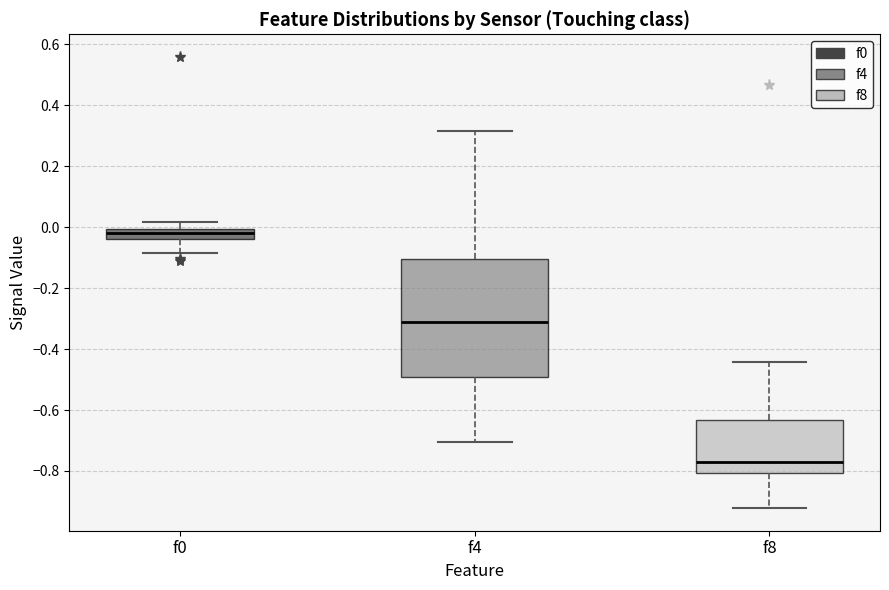

Reading left to right, read every box against the y-axis: the position of its median line, the range the box covers, and the ends of its whiskers. The values are not printed on the chart, so give them approximately, as read against the axis.

f0: median -0.02, box -0.04 to 0.00, whiskers -0.08 to 0.02
f4: median -0.30, box -0.50 to -0.10, whiskers -0.70 to 0.32
f8: median -0.76, box -0.80 to -0.64, whiskers -0.92 to -0.44